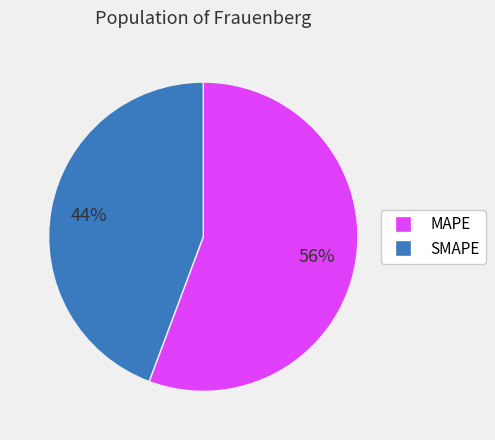

The MAPE slice represents 56% of the pie. True or false?

True